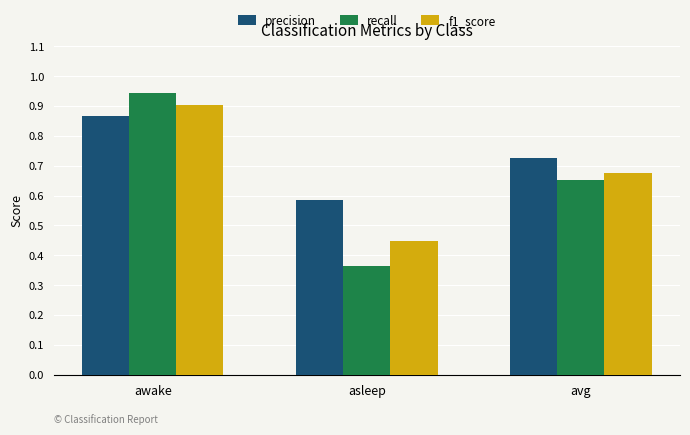

Which category has the lowest value in the f1_score series?

asleep